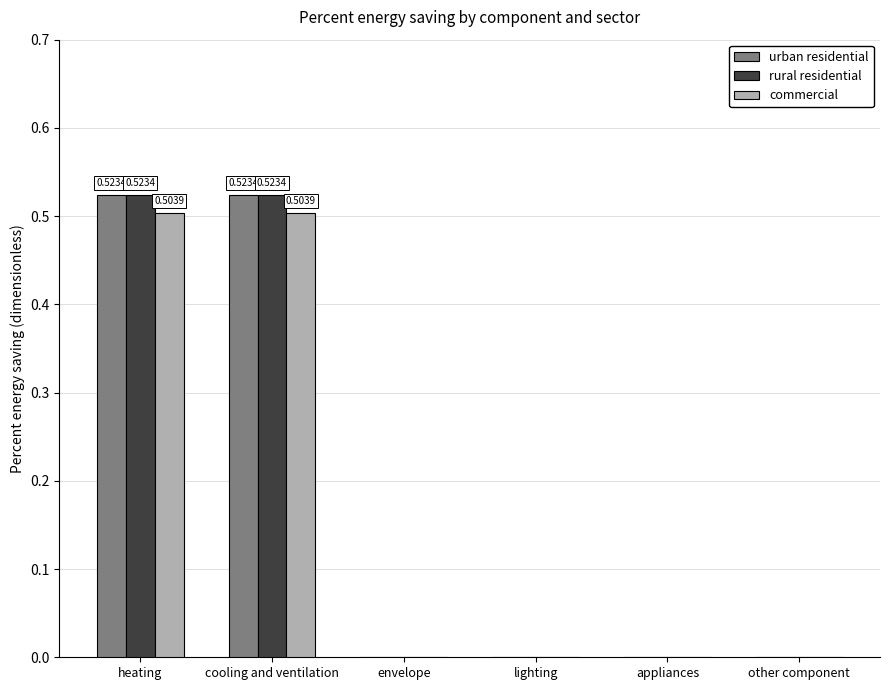

How many distinct data groups are displayed?

3